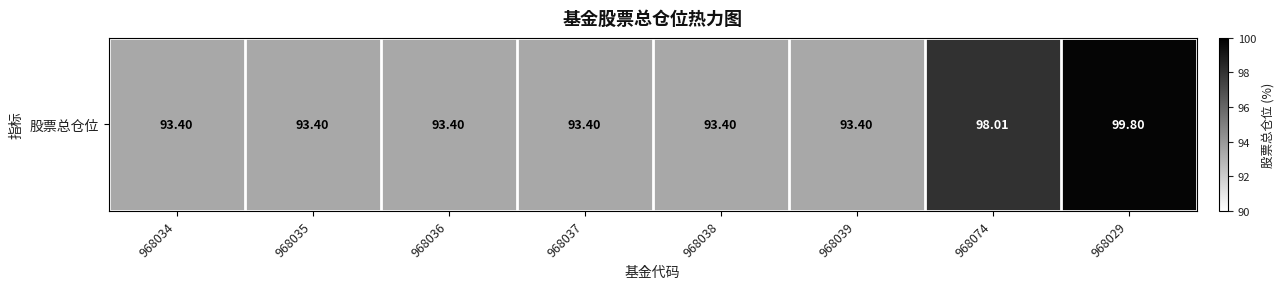

Reading right to left, extract all data points from this chart.

968029=99.8	968074=98.0	968039=93.4	968038=93.4	968037=93.4	968036=93.4	968035=93.4	968034=93.4